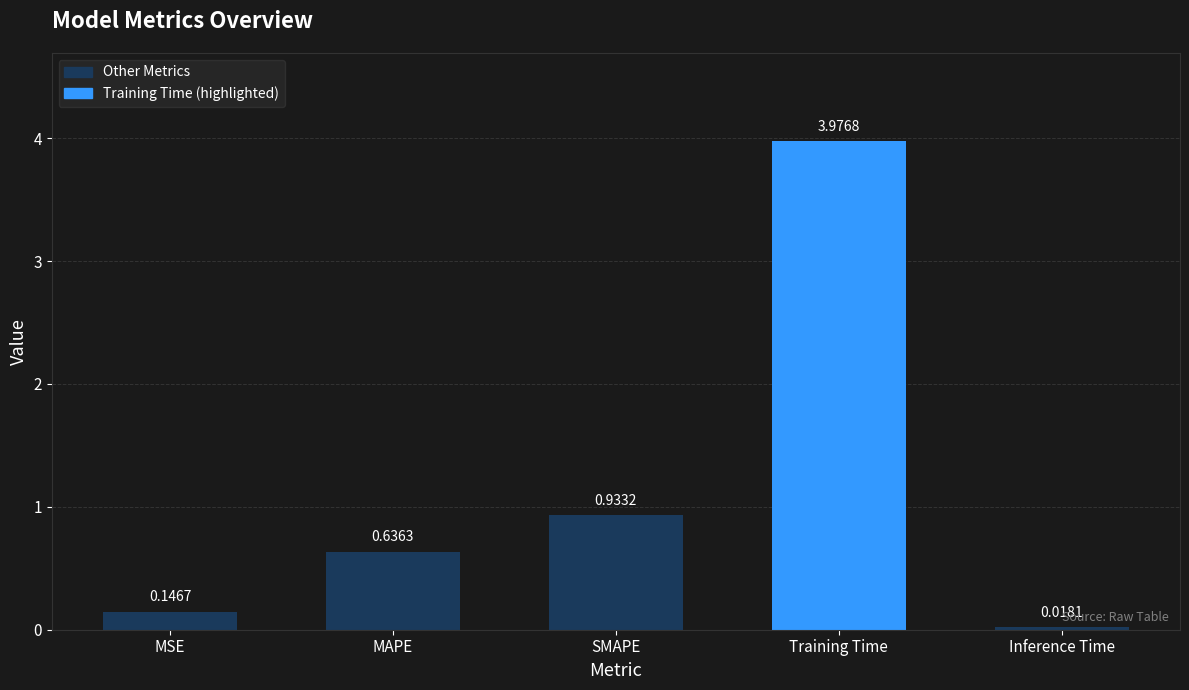

What is the sum of the values at Inference Time and SMAPE?

1.0